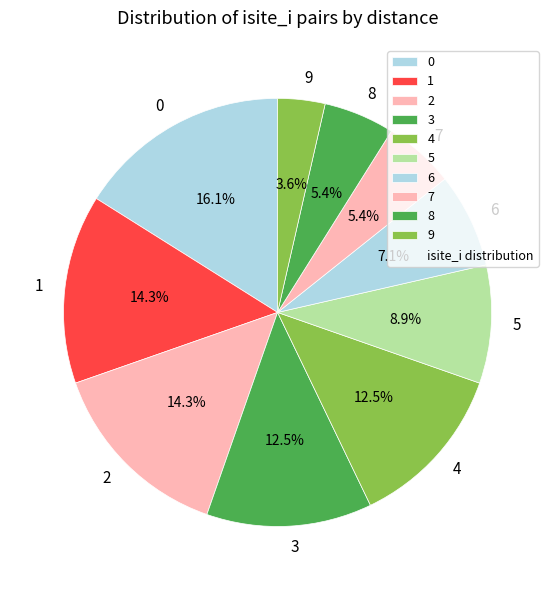

Combined, do 3 and 9 account for over 50%?

No